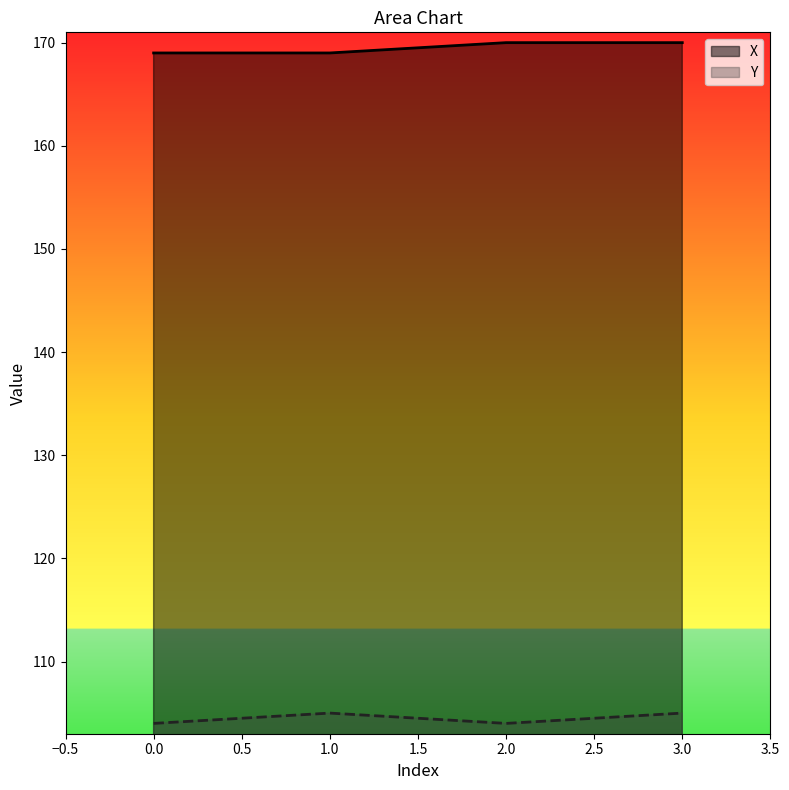

What is the value of the Y point at the 3rd from the left?

104